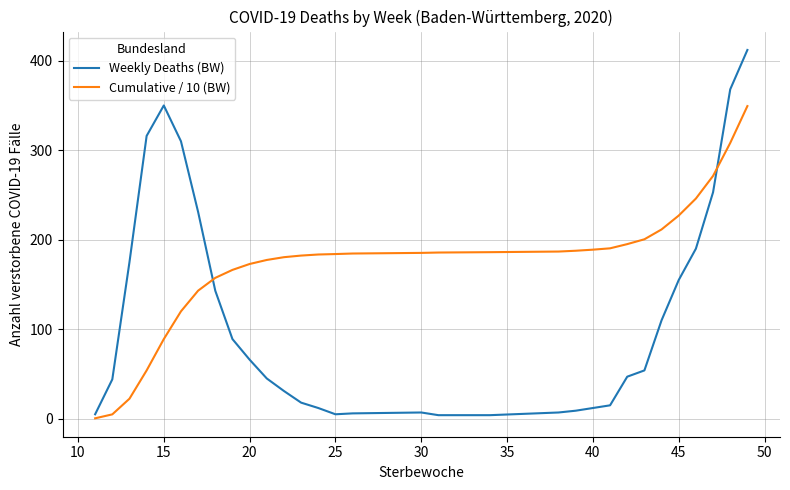

Which series has the largest total across all categories?

Cumulative / 10 (BW)